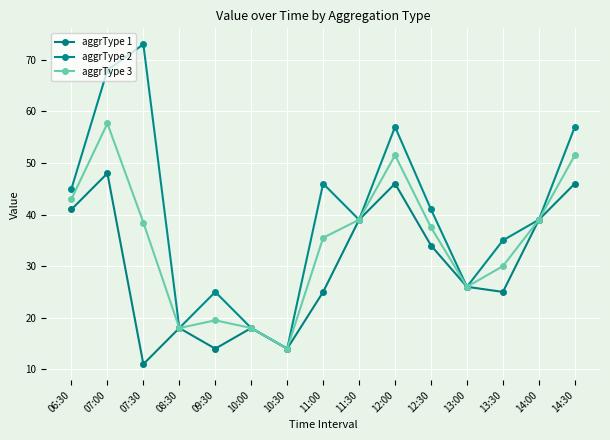

What is the label of the 11th point from the left?

12:30